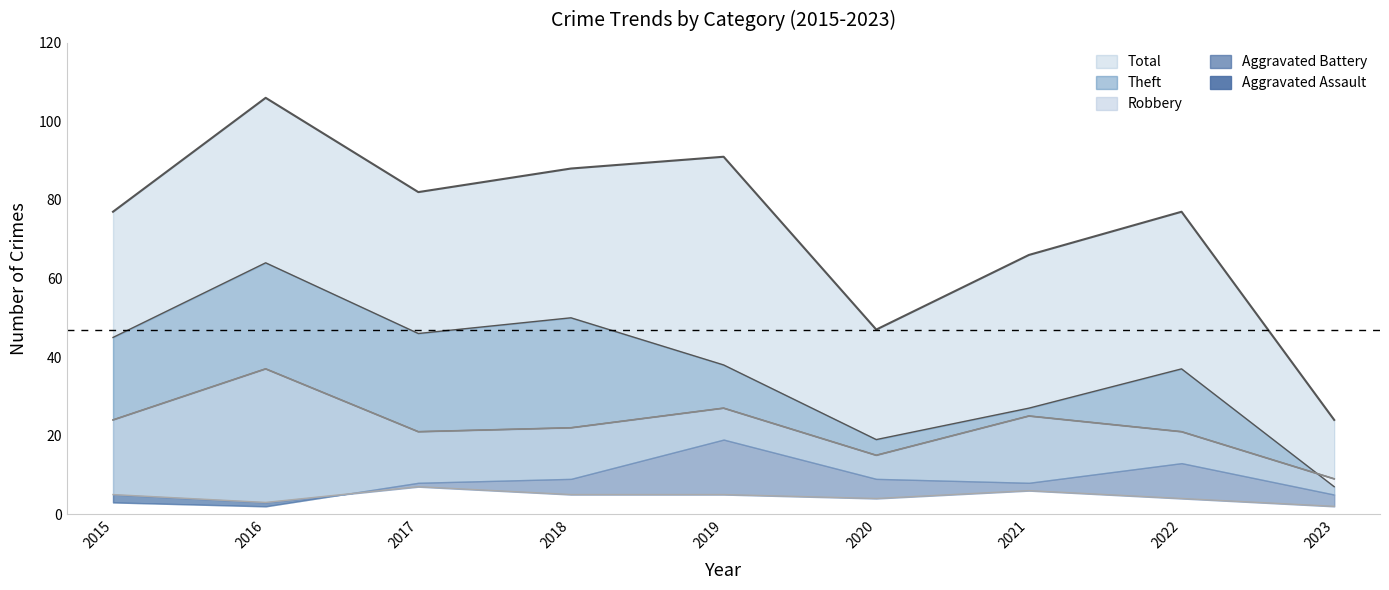

Which series has the widest spread of values?

Total